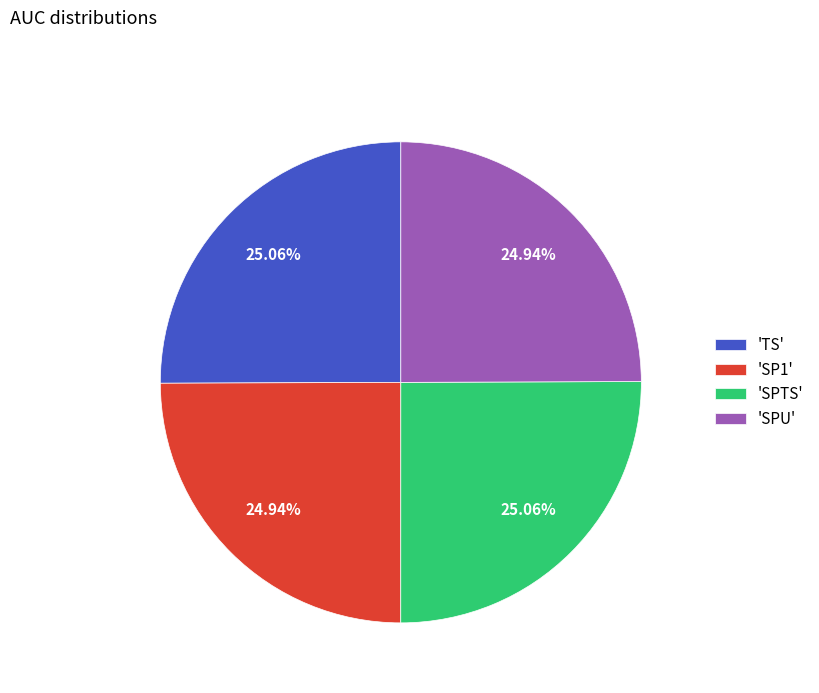

Does any single category account for the majority?

No